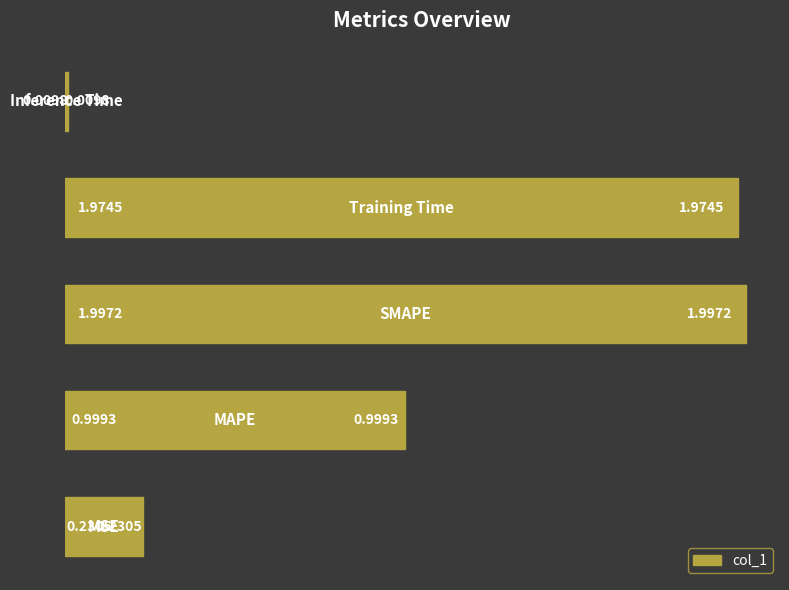

What is the average value?

1.0